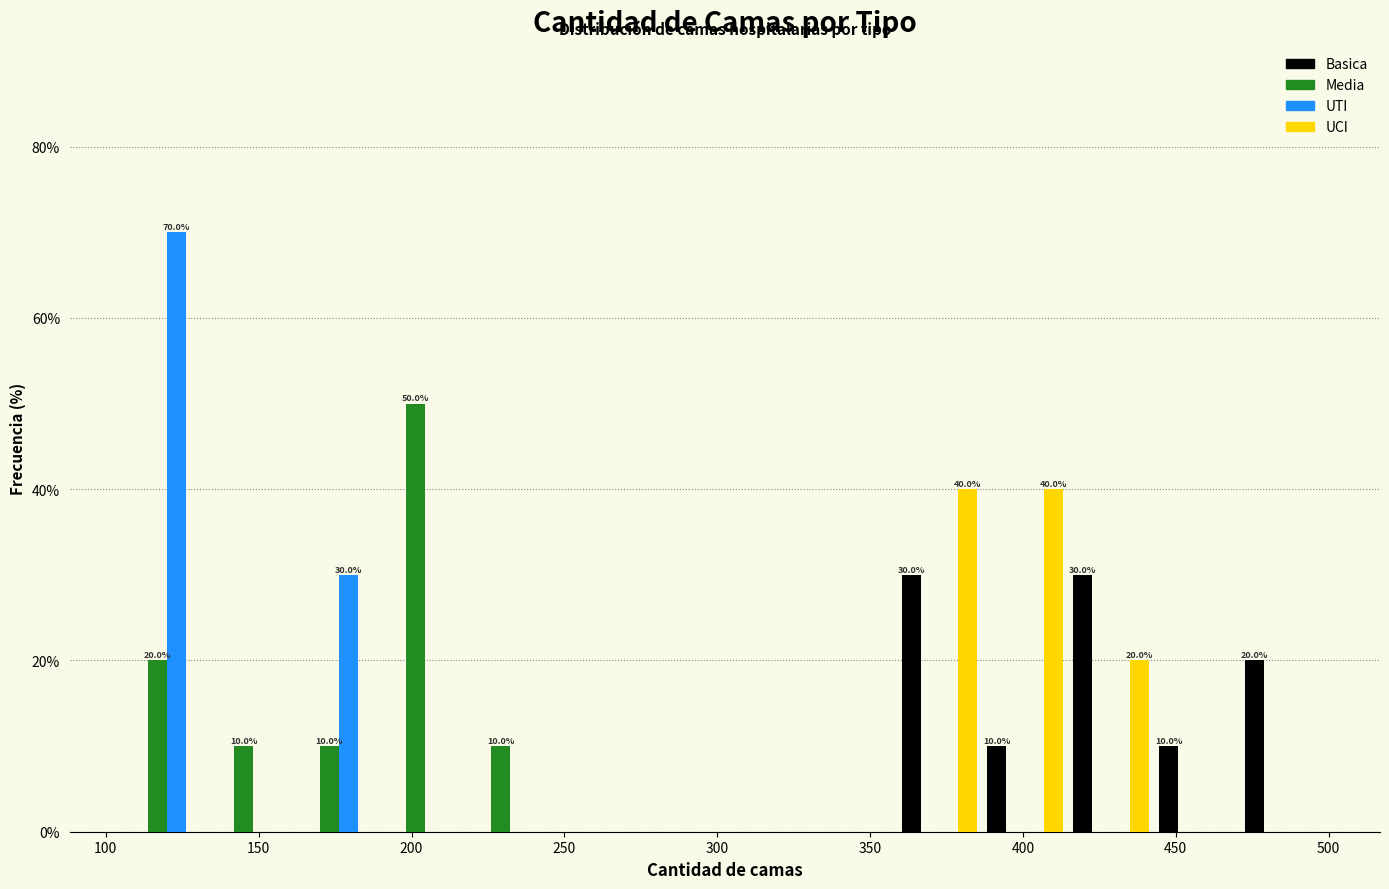

In the Media series, which range on the x-axis has the tallest bar?

190 to 220